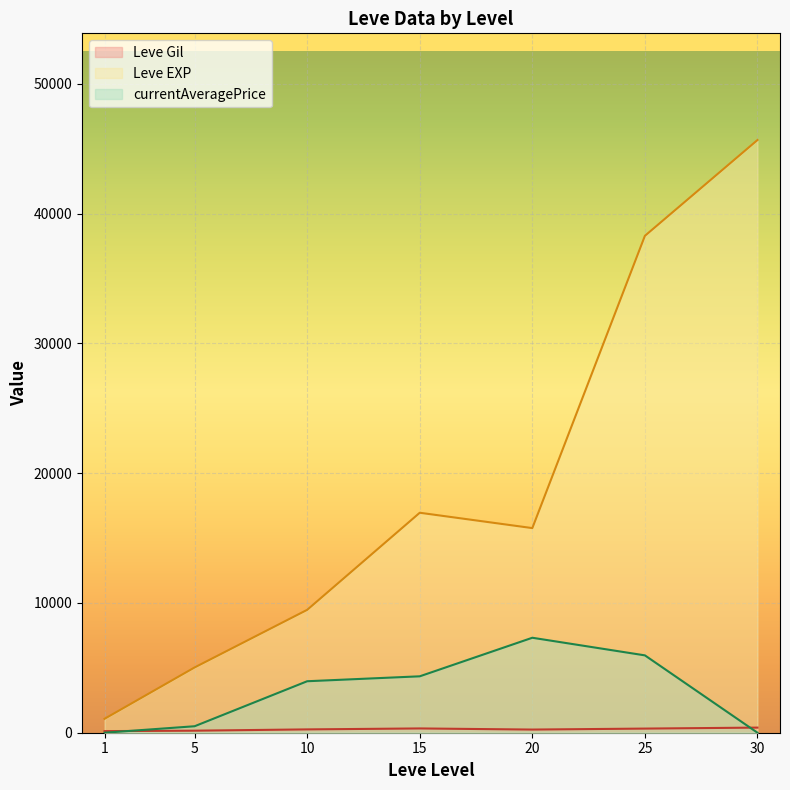

Read the Leve Gil value at 1.

114.0